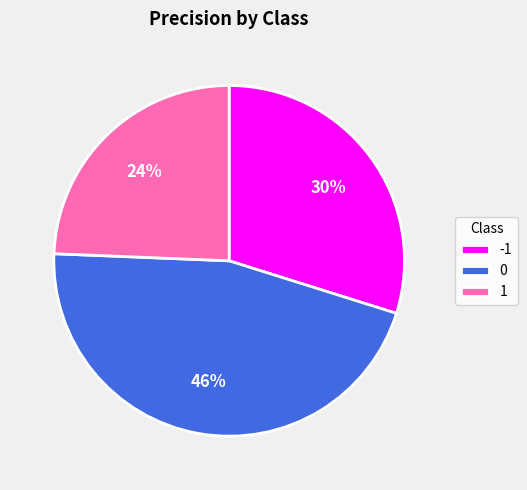

To the nearest percent, what is the combined percentage of 0 and -1?

76%